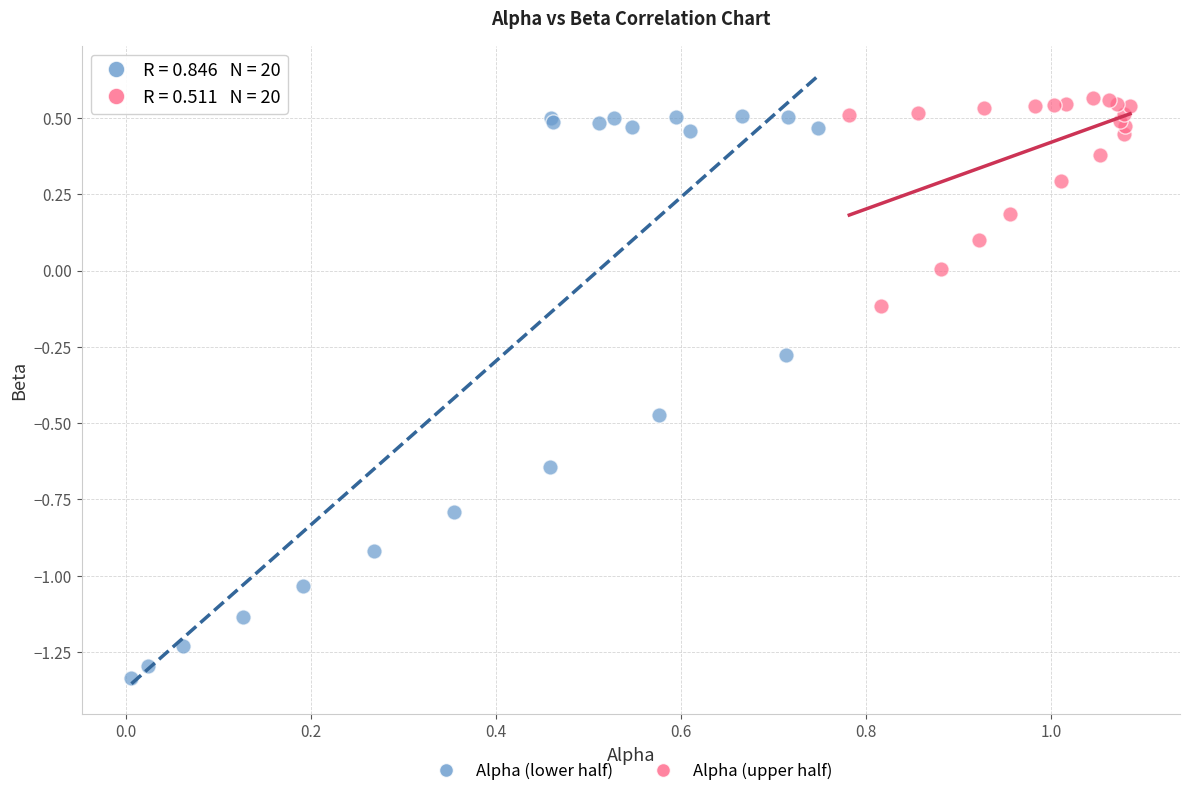

What are all the series names shown in the legend?

Alpha (lower half), Alpha (upper half)